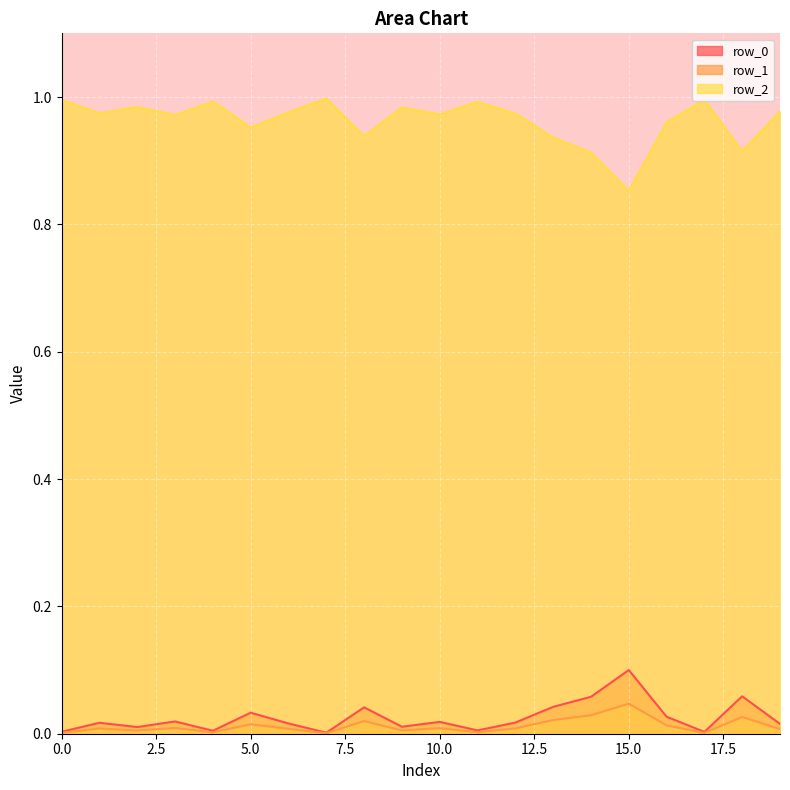

True or false: row_2 has more than 0 interior local peaks.

True